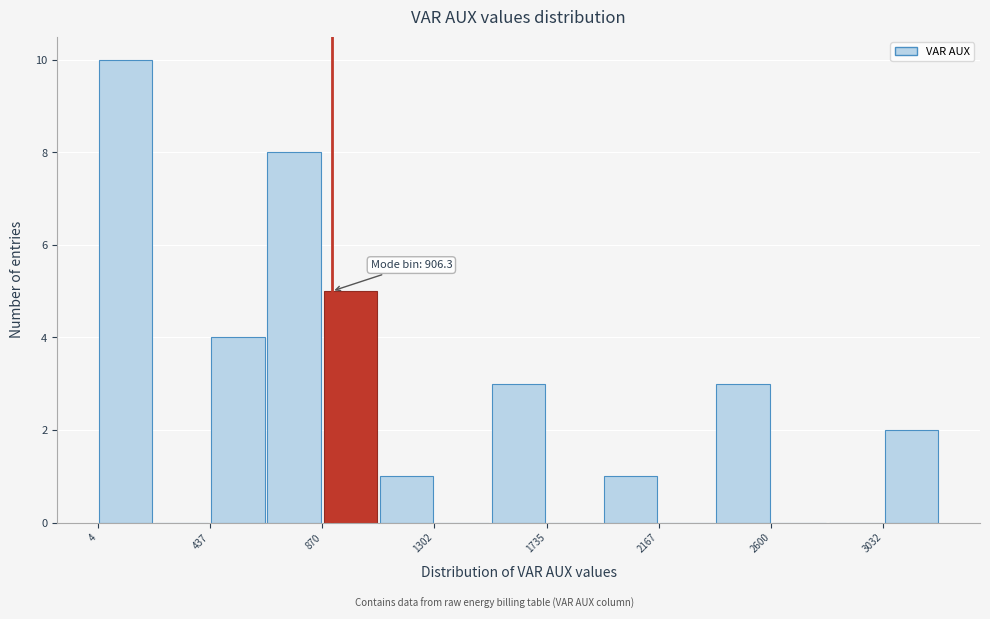

Which range on the x-axis has the tallest bar?

0 to 200